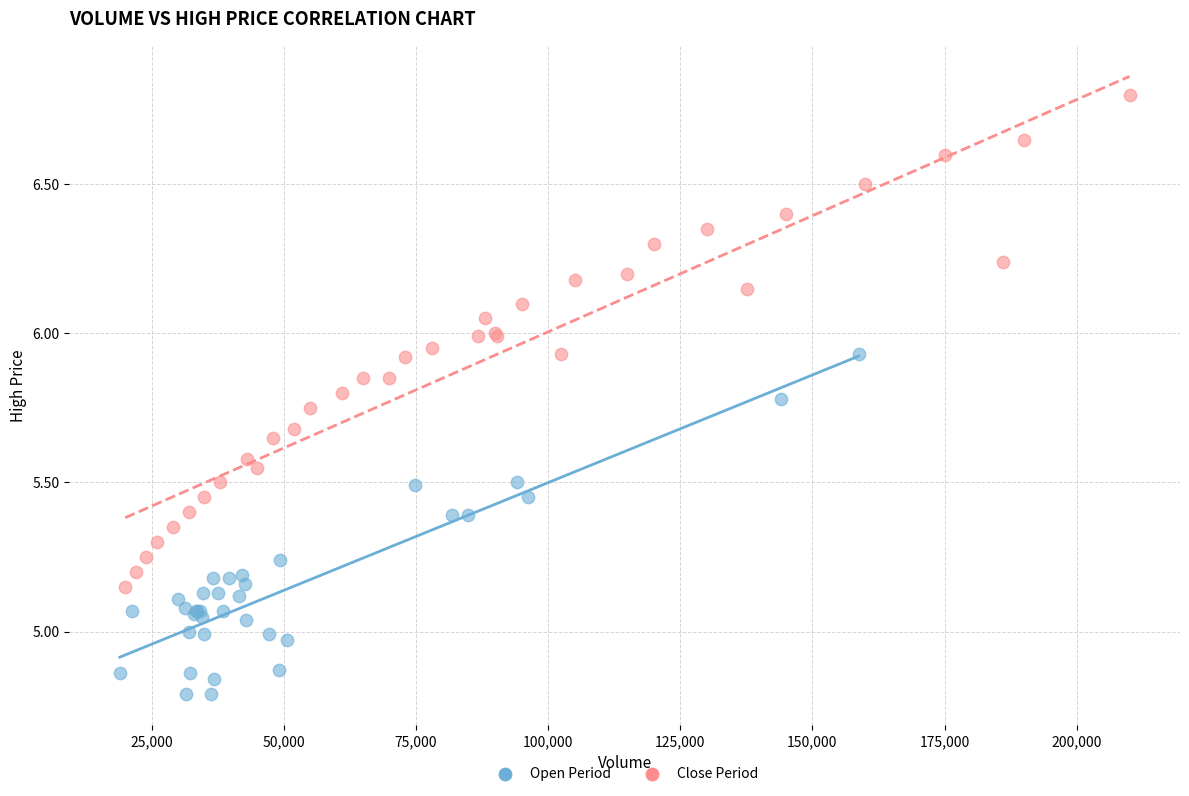

Which series reaches the minimum Y coordinate?

Open Period